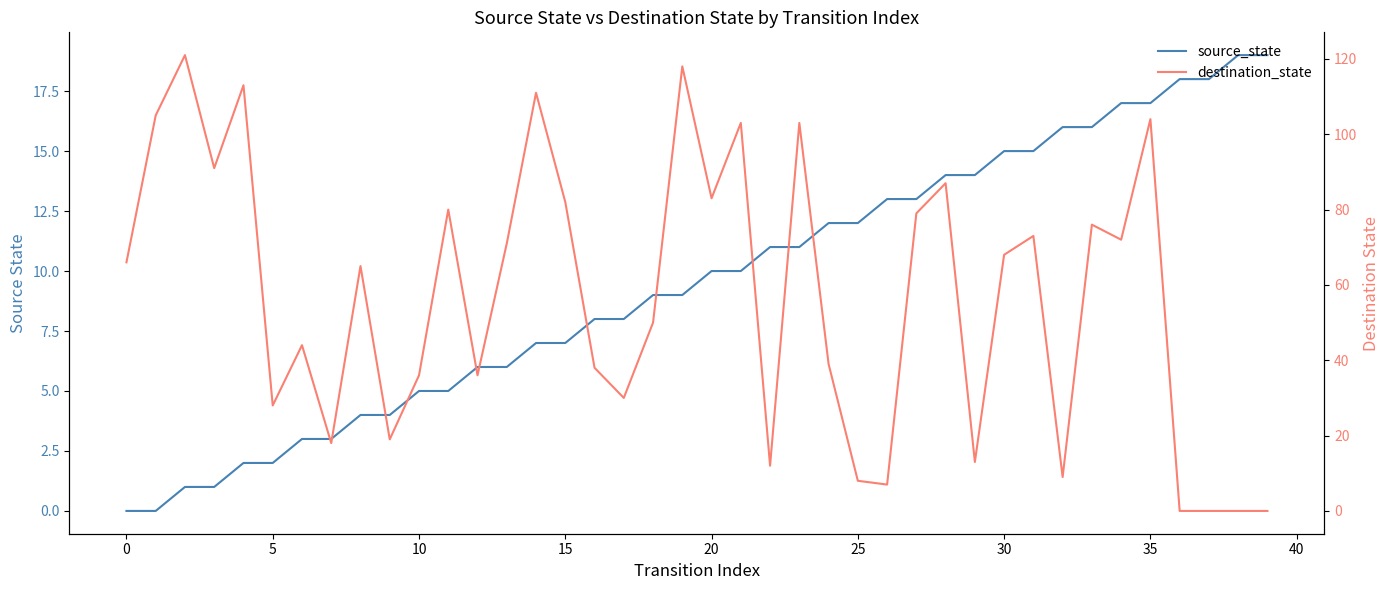

What is the difference between the highest and lowest values at 18?

41